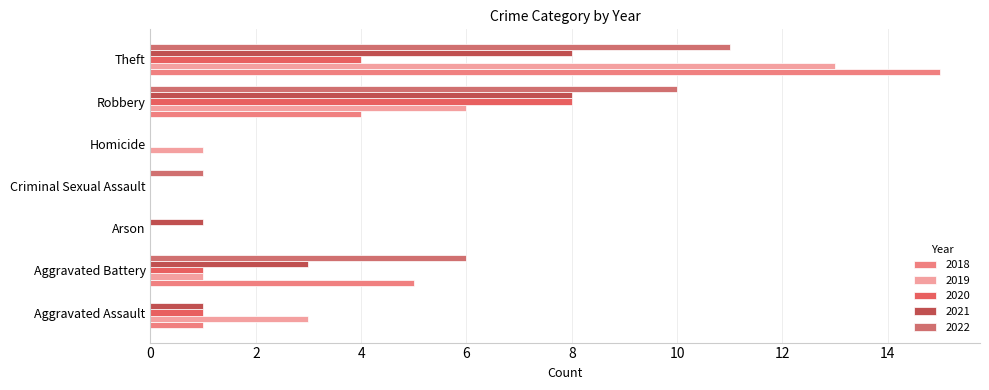

What is the sum of all 2019 values?

24